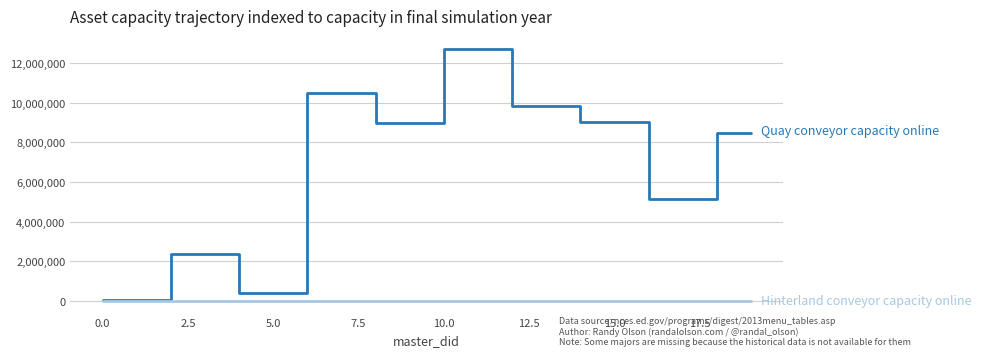

What is the maximum value shown in the chart?

12733201.0